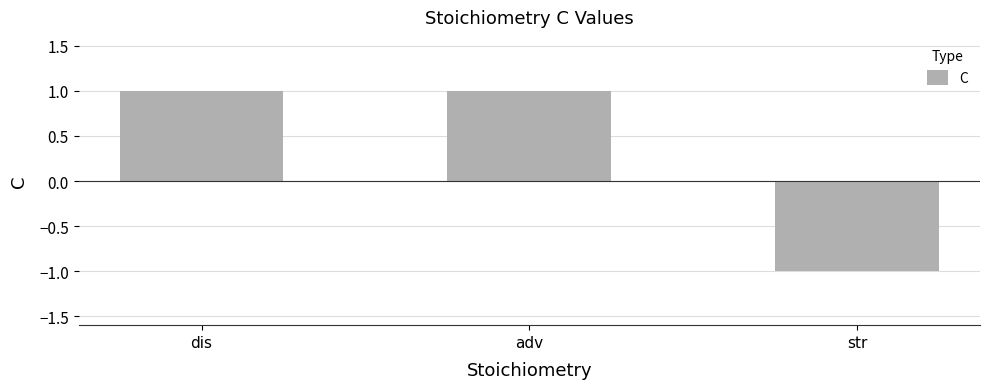

What is the sum of all values?

1